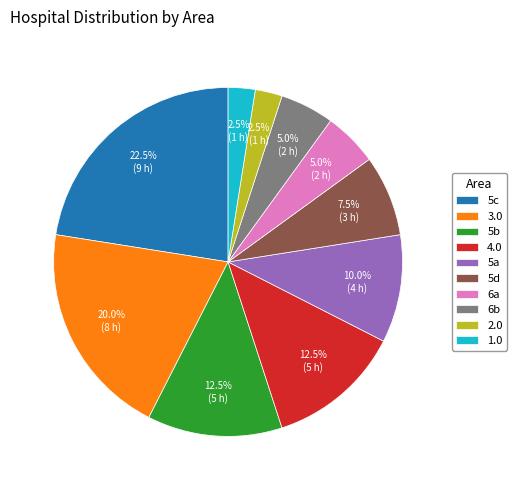

How much of the chart is everything except 3.0?

80.0%